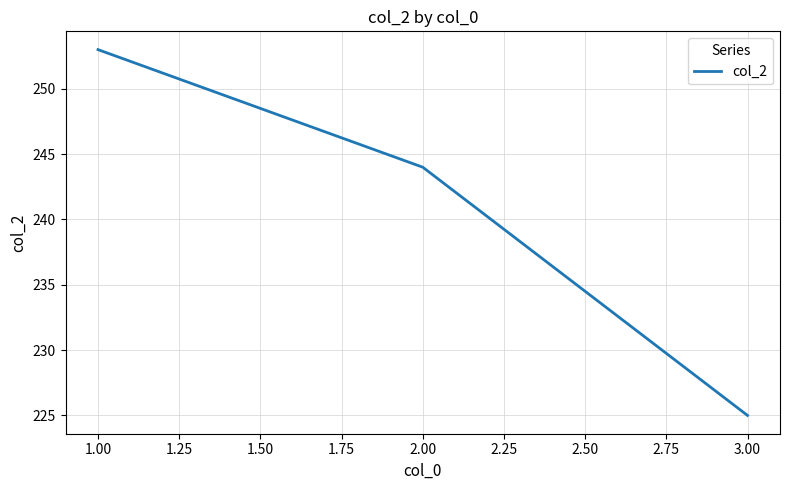

Reading right to left, what are all the values shown in this chart?

225	244	253